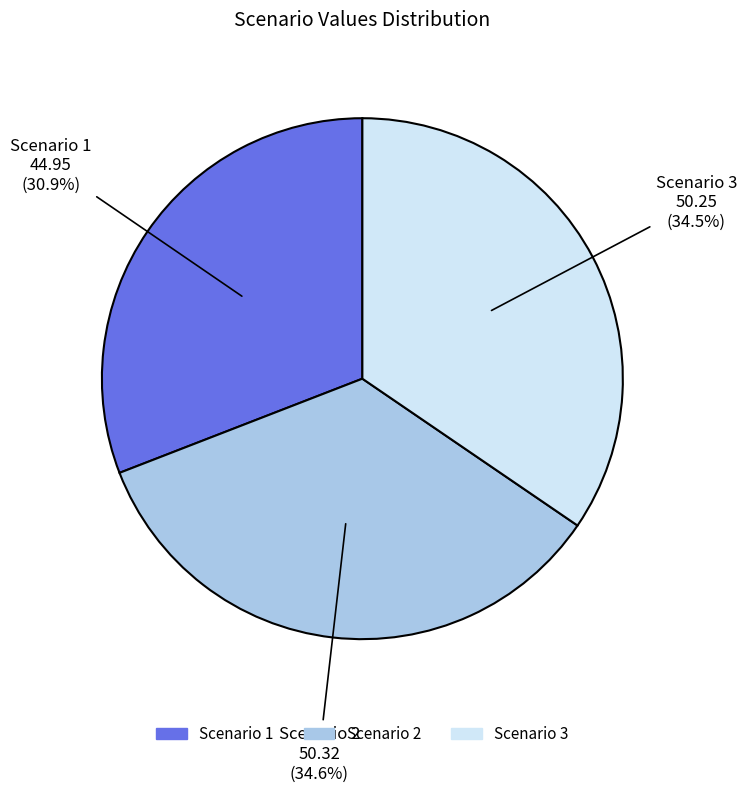

Approximately how many times larger is the value at Scenario 1 compared to Scenario 2?

0.9